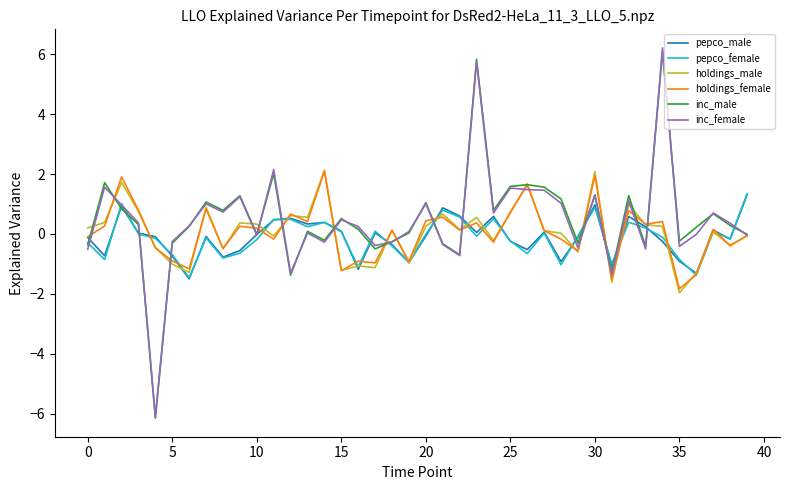

What is the highest value of the pepco_male series?

1.3